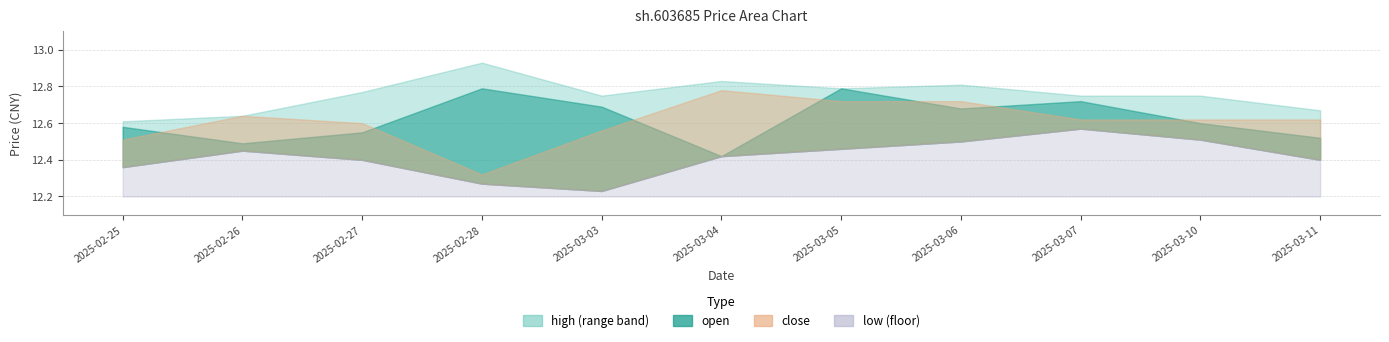

What position from the left is 2025-03-04?

6